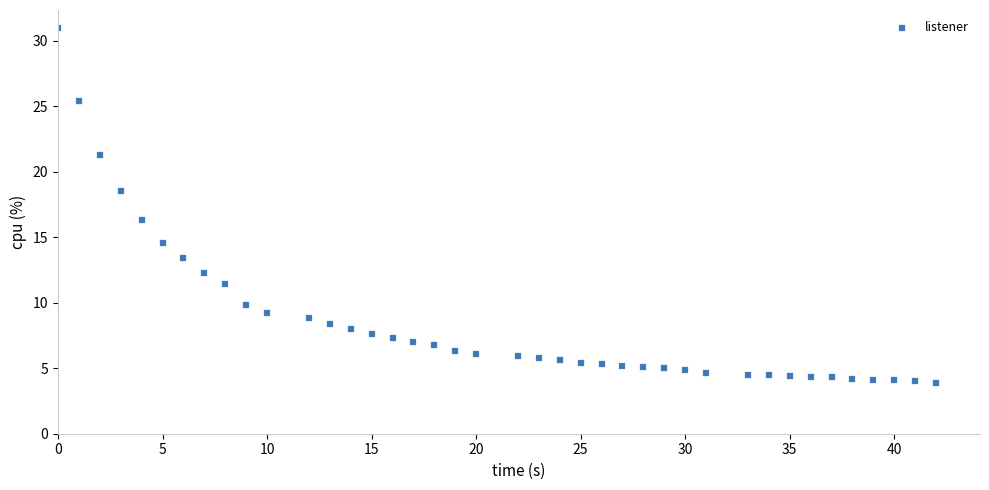

What is the range of X values (max minus min)?

42.0